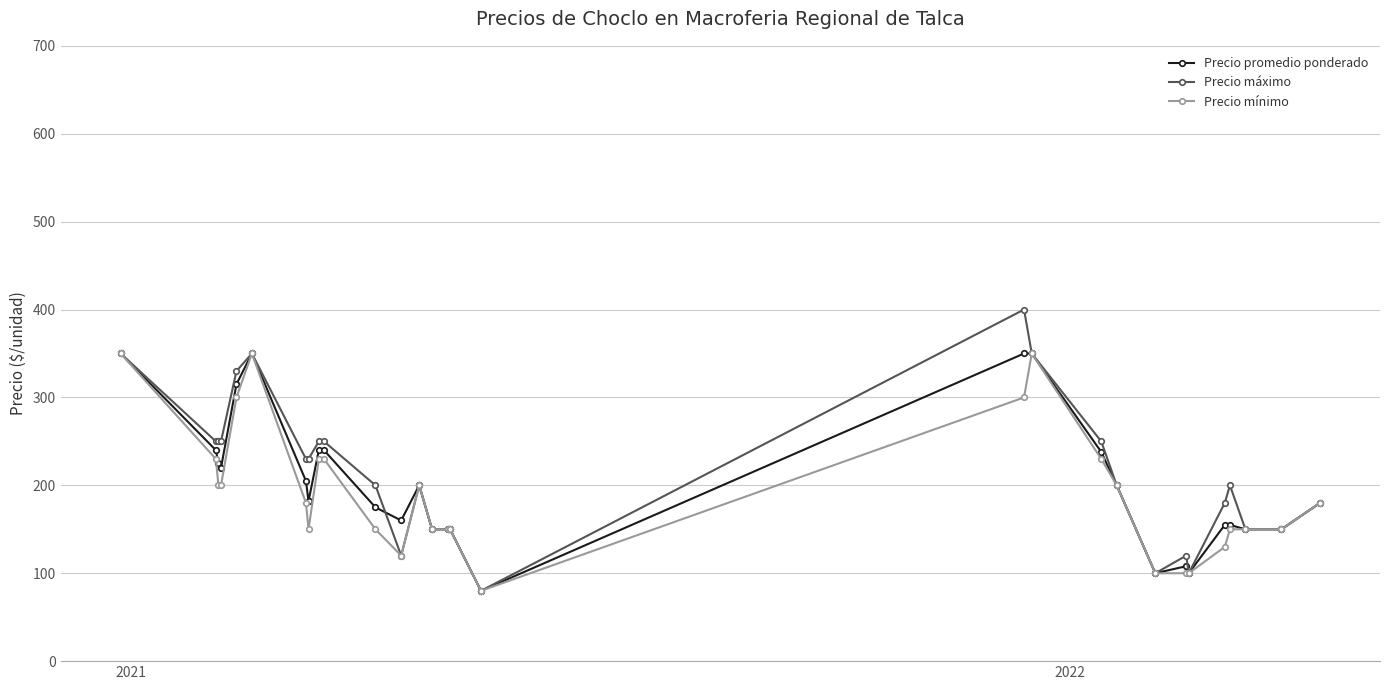

True or false: Precio mínimo and Precio promedio ponderado intersect in this chart.

False